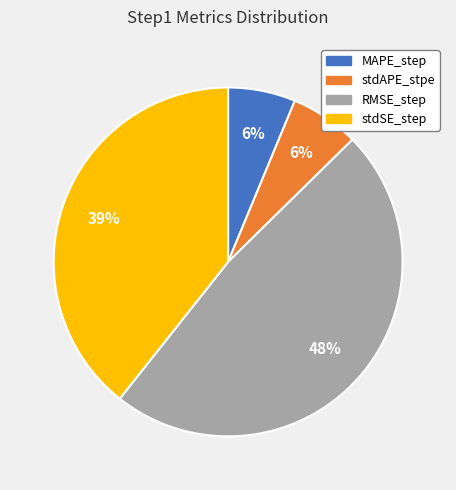

To the nearest percent, what percentage of the pie is MAPE_step?

6%